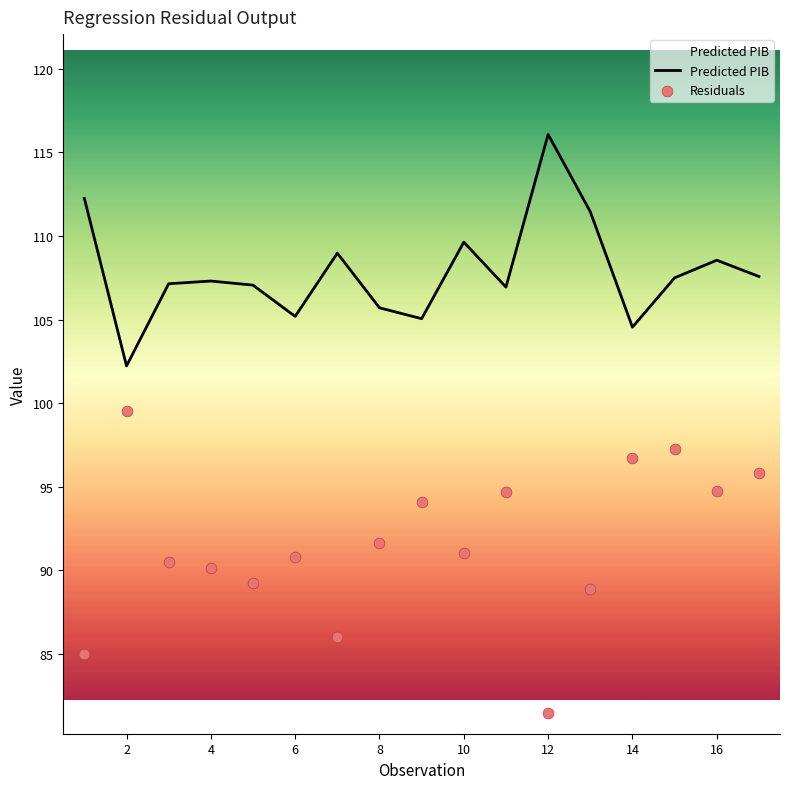

Which series contains the highest Y value?

Predicted PIB